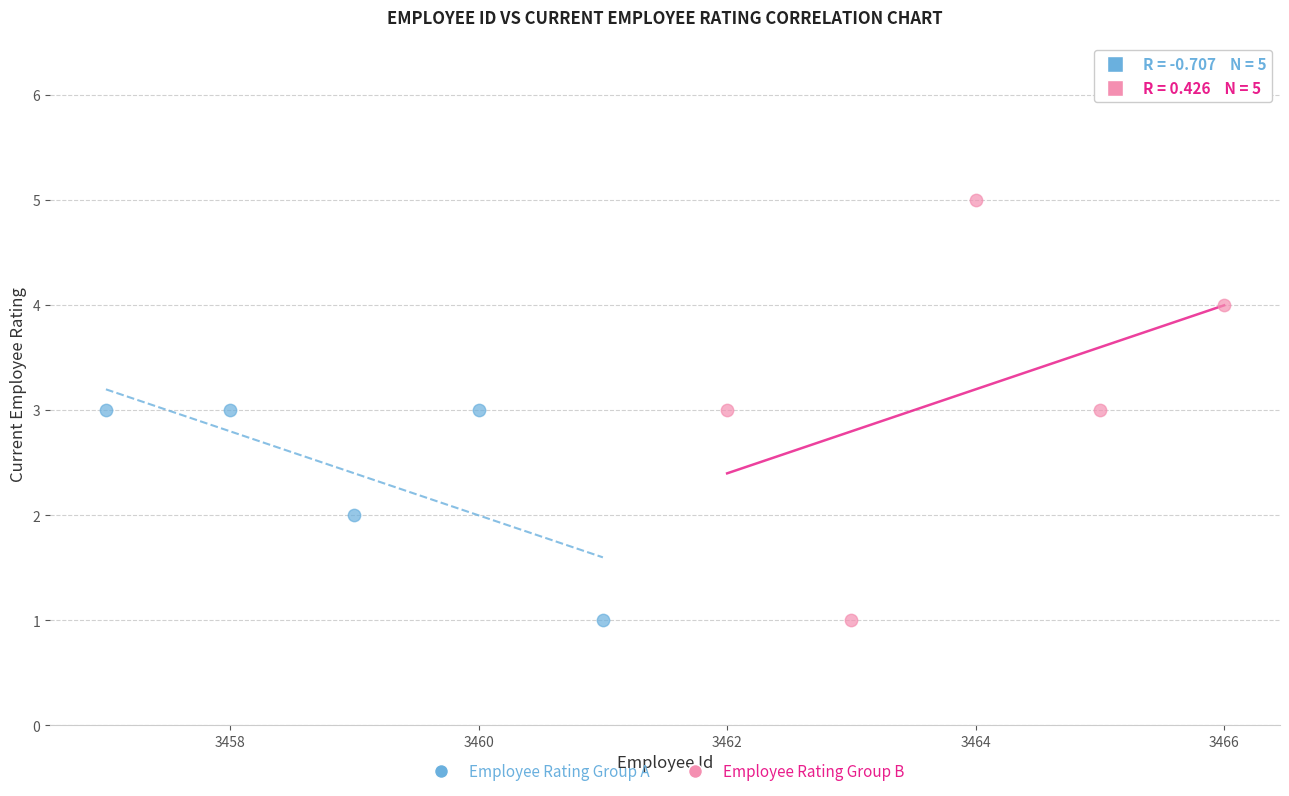

Which series has the largest Y range (max minus min)?

Employee Rating Group B